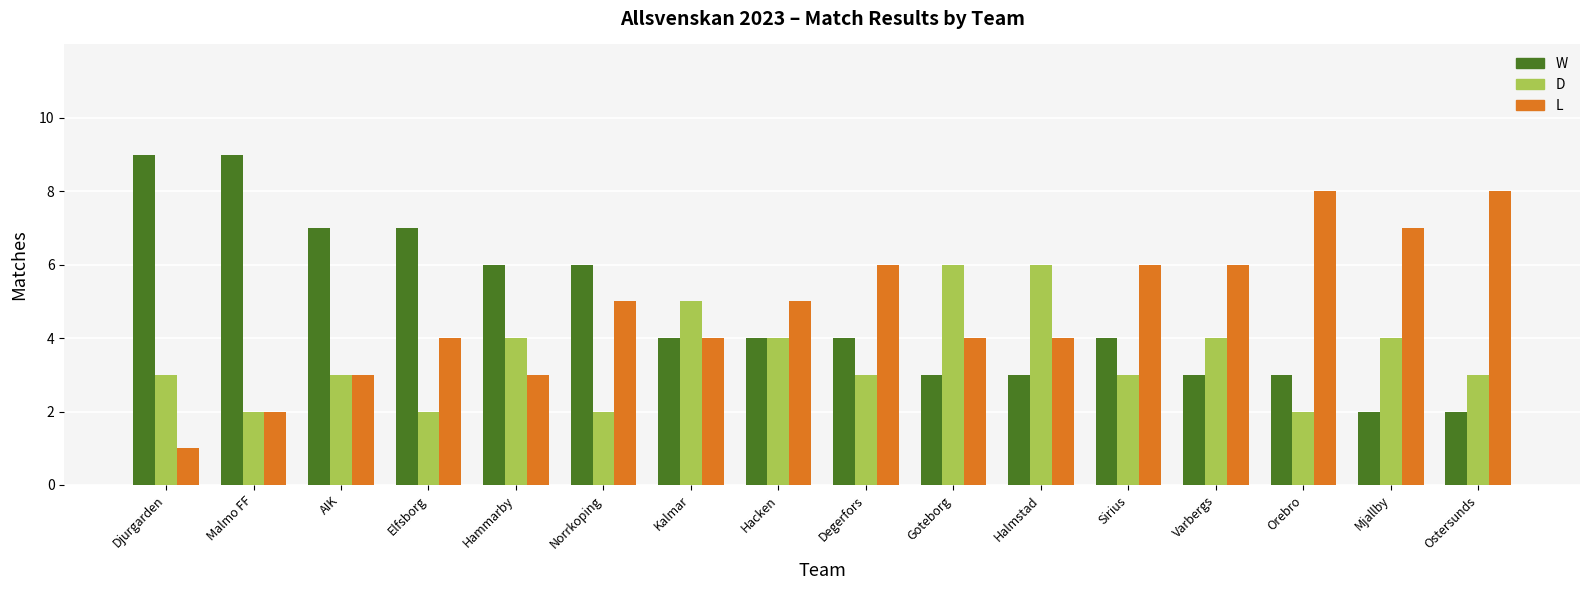

Count the number of data series in this chart.

3